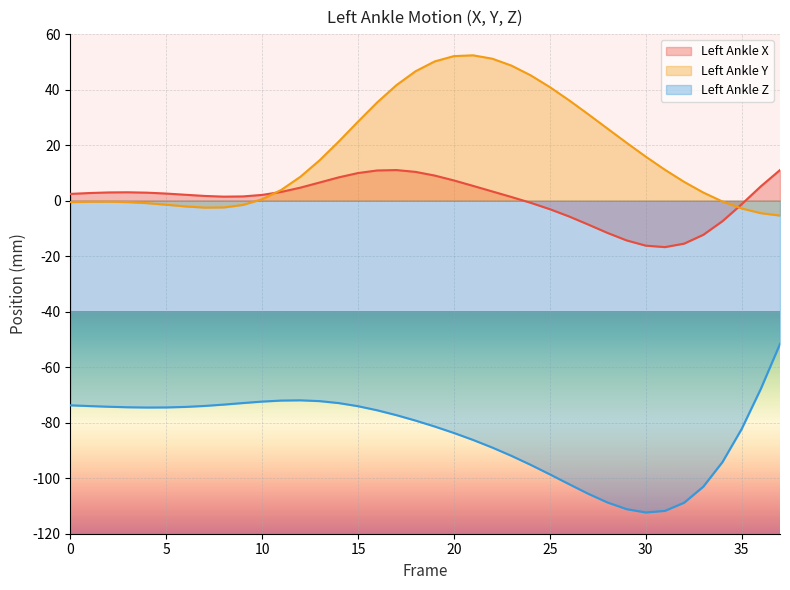

What is the average value of the Left_Ankle_Z series?

-84.0